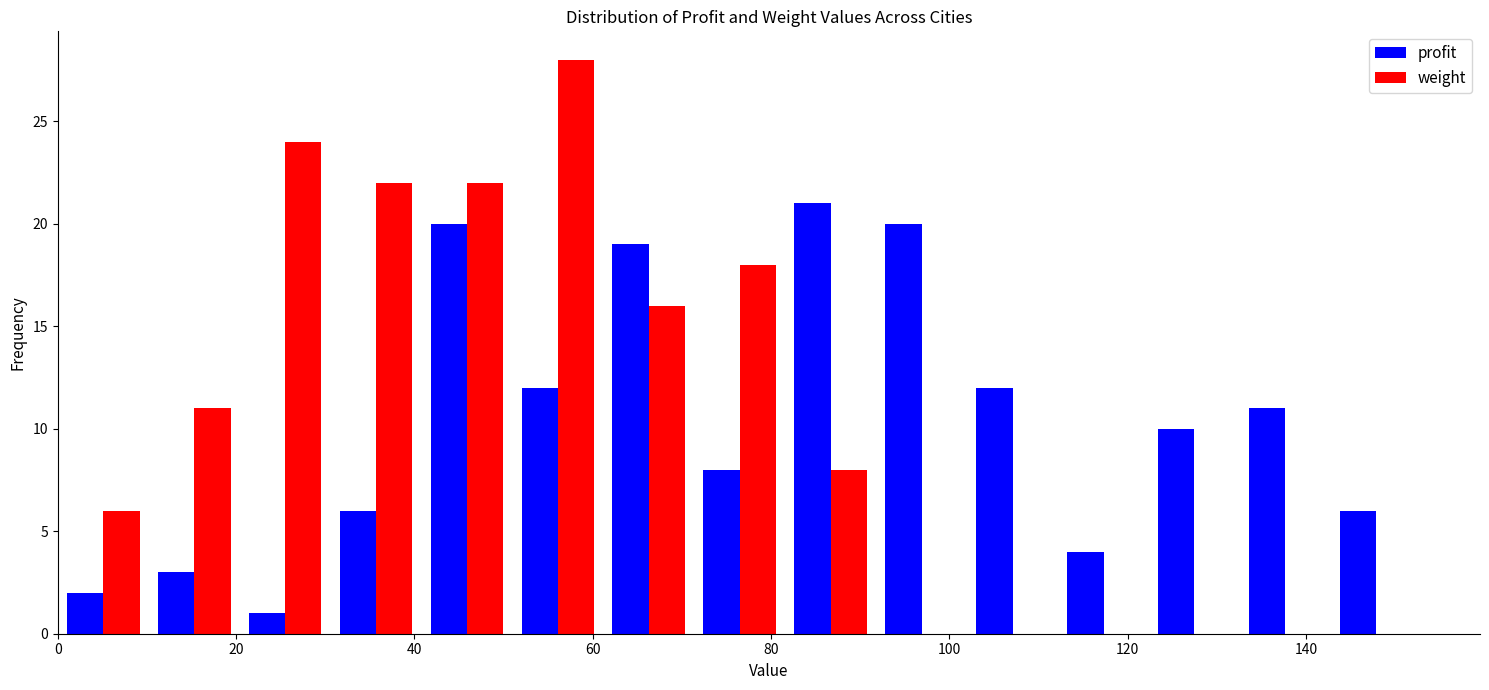

What is the height of the profit bar covering 102.0 to 112.2 on the x-axis? Neither the bar edges nor the heights are printed on the chart, so give them approximately, as read against the axes.

12